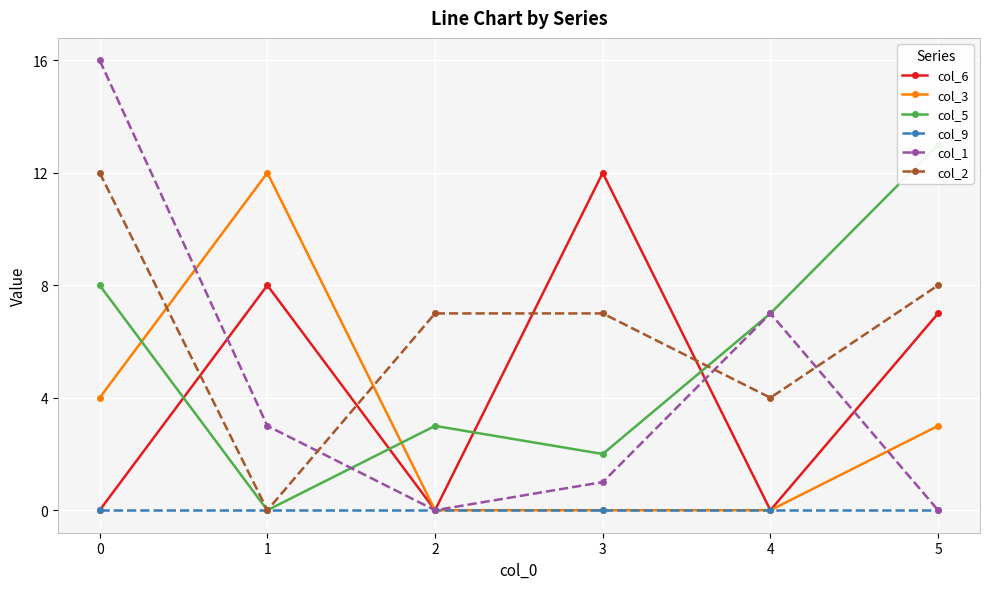

Is the value of col_2 at 3 greater than the value of col_1 at 2?

Yes